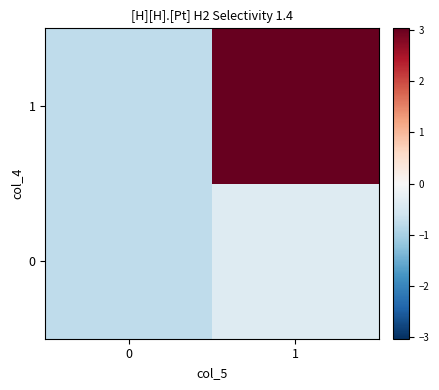

Which series has the largest total across all categories?

1